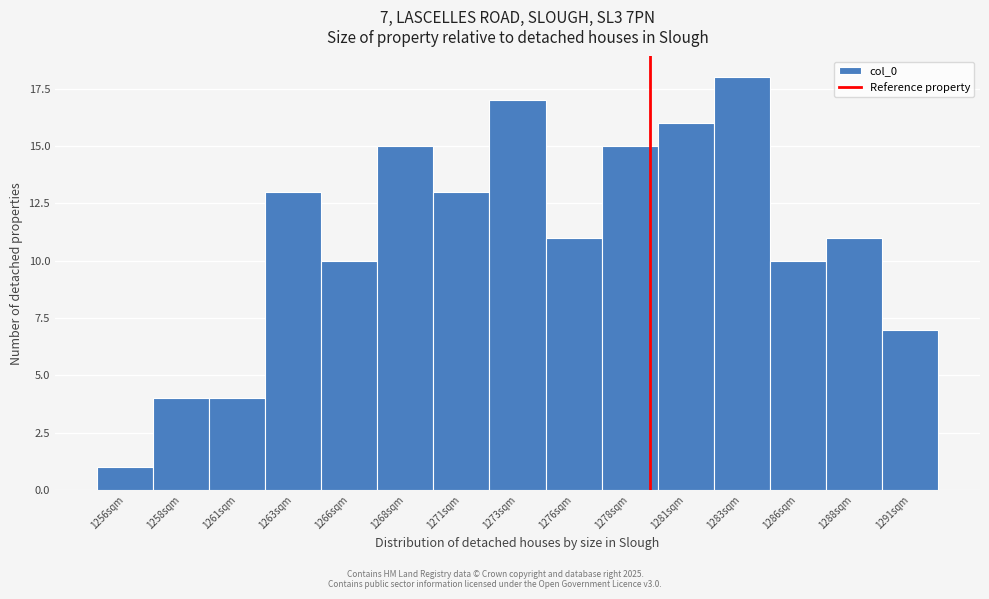

Reading right to left, list all the values displayed in this chart.

1291sqm=7	1288sqm=11	1286sqm=10	1283sqm=18	1281sqm=16	1278sqm=15	1276sqm=11	1273sqm=17	1271sqm=13	1268sqm=15	1266sqm=10	1263sqm=13	1261sqm=4	1258sqm=4	1256sqm=1